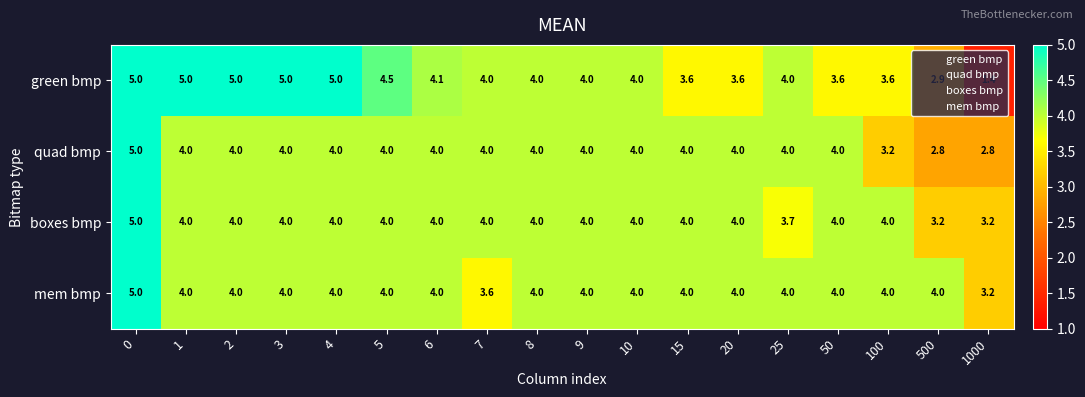

At which label is green bmp closest to 3?

500